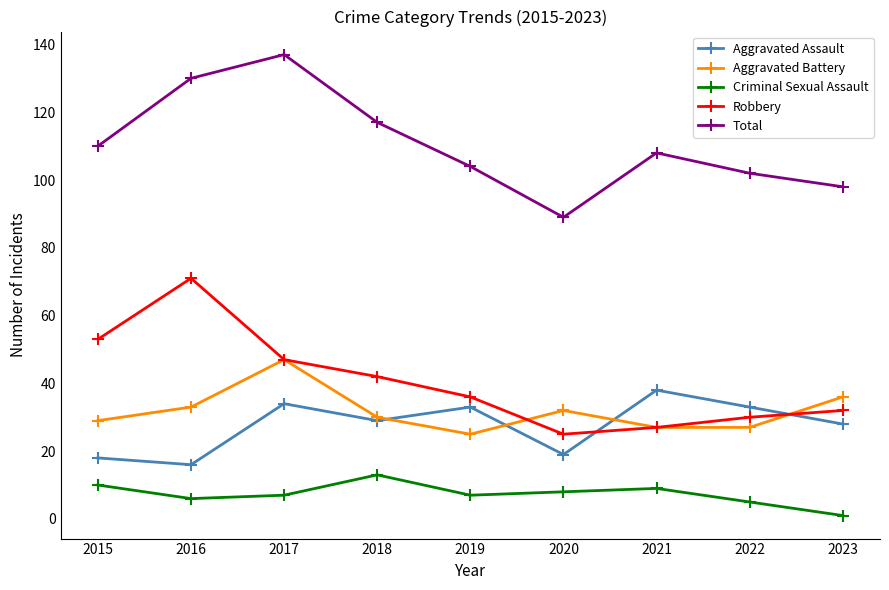

What is the total value across all series at 2018?

231